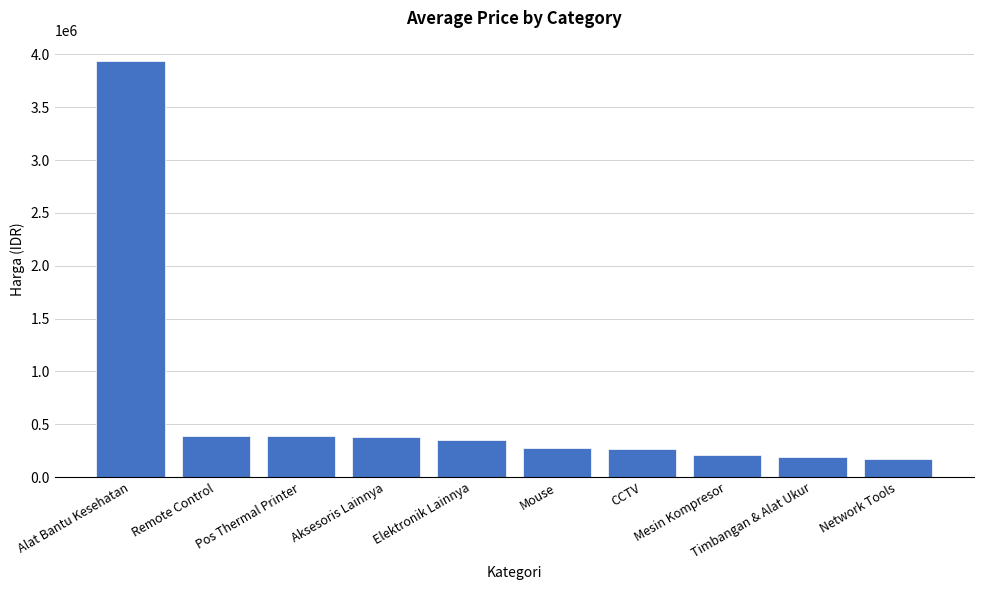

What is the minimum value shown in the chart?

174000